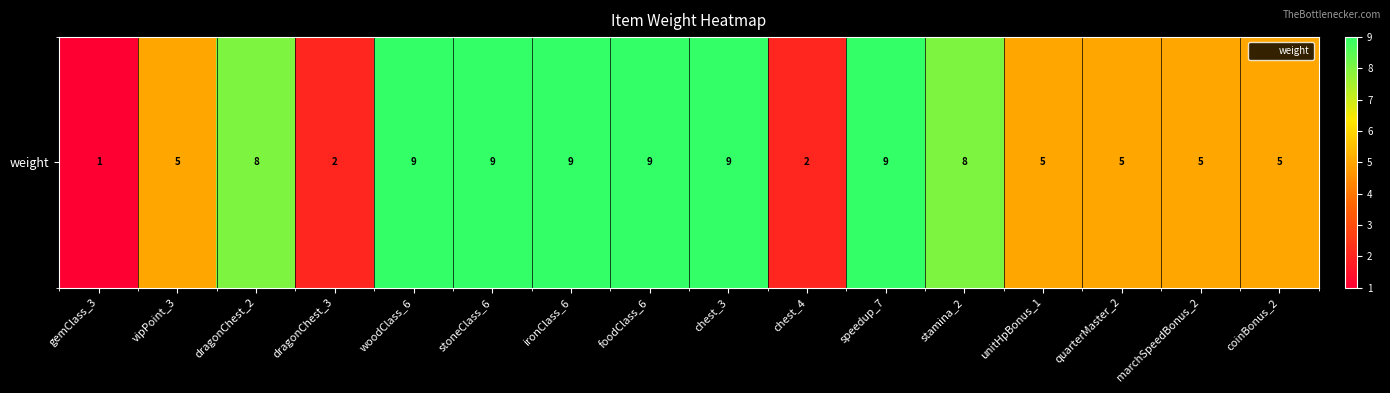

Reading right to left, extract all data points from this chart.

5	5	5	5	8	9	2	9	9	9	9	9	2	8	5	1